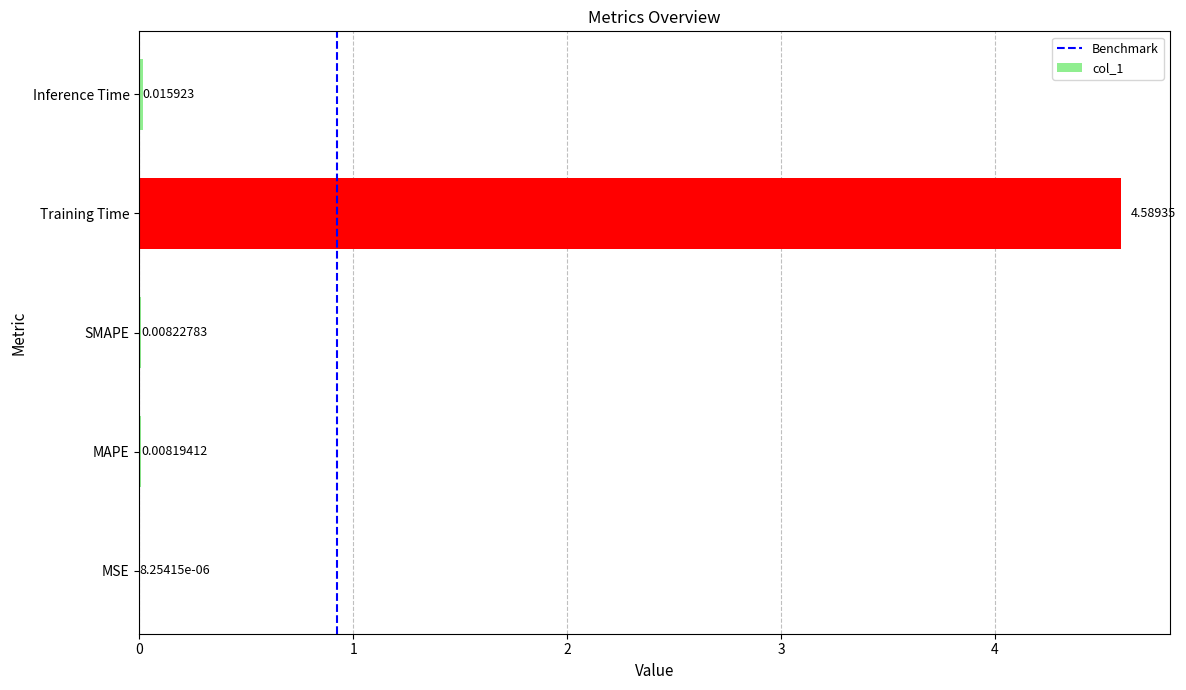

What is the sum of all values?

4.6